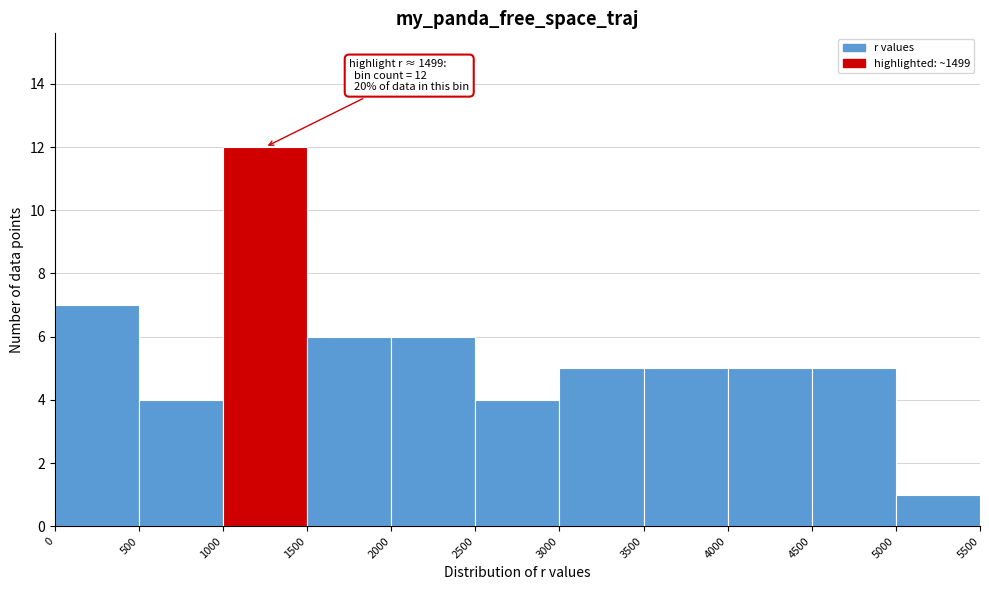

Which range on the x-axis has the tallest bar?

1000 to 1500